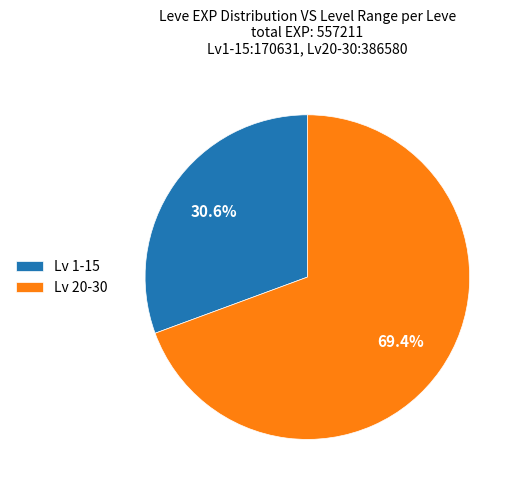

Count the number of slices in the pie.

2